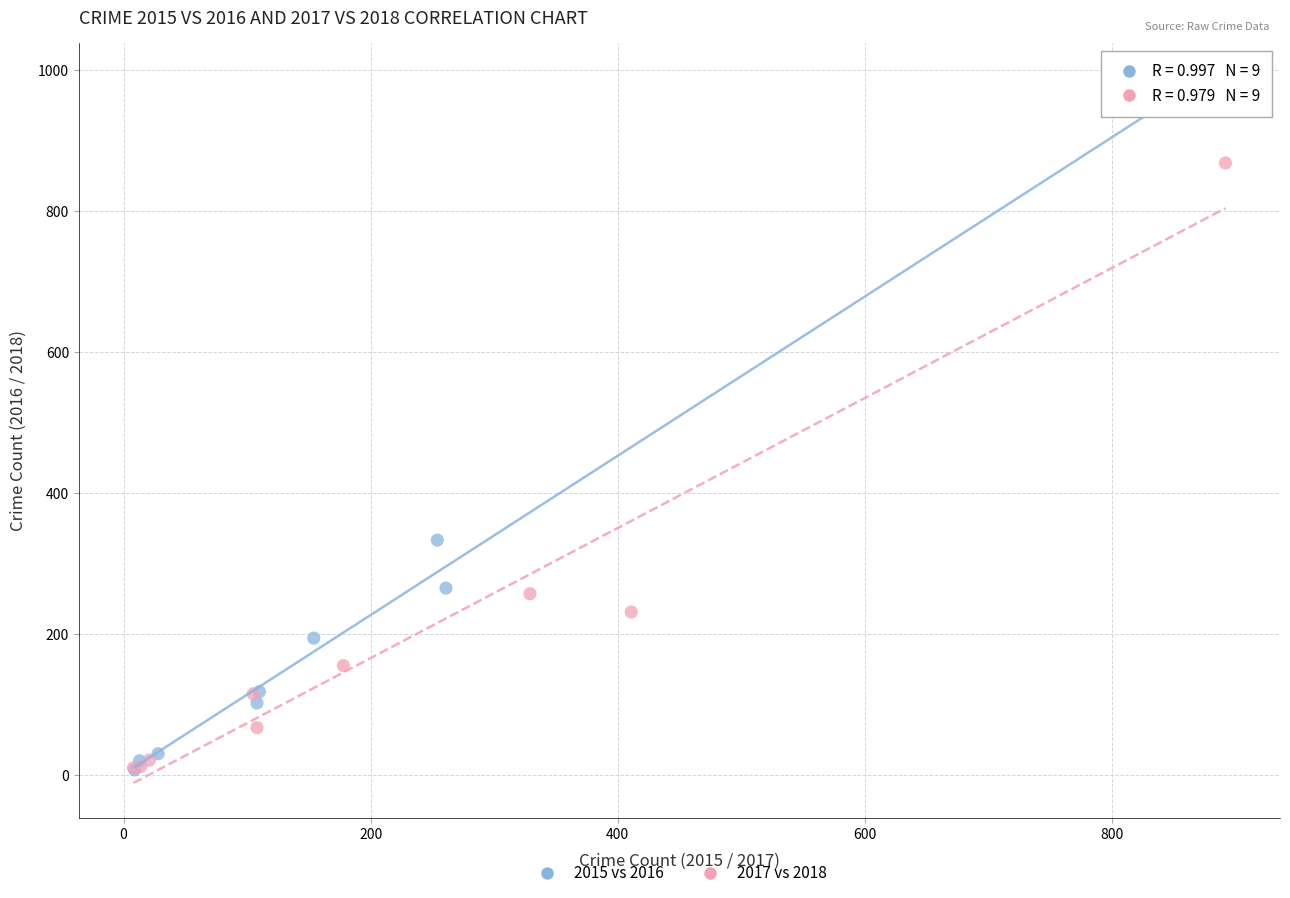

Which series has the widest spread of Y values?

2015 vs 2016